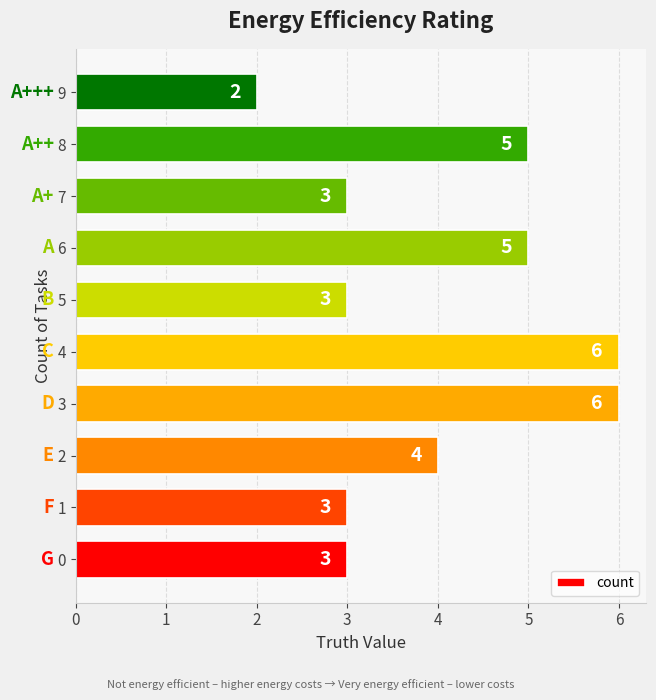

Count the number of categories in the chart.

10